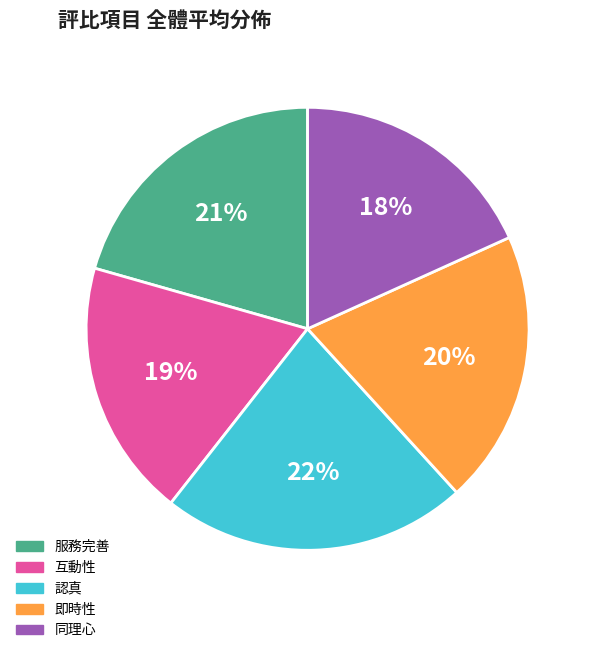

How many slices are in this pie chart?

5